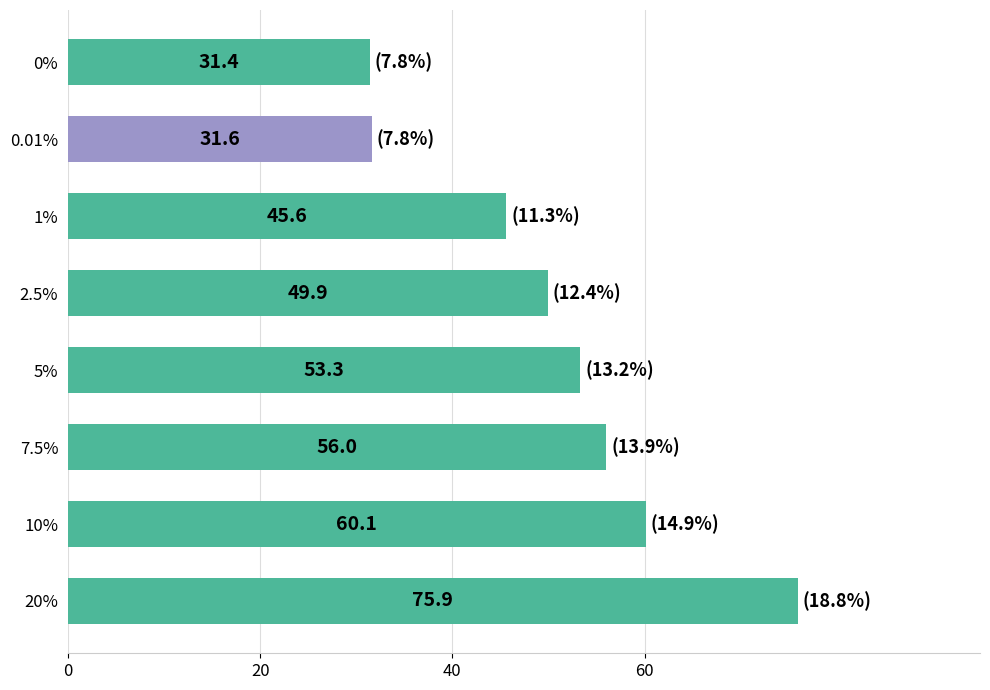

What is the label of the 6th bar from the bottom?

1%